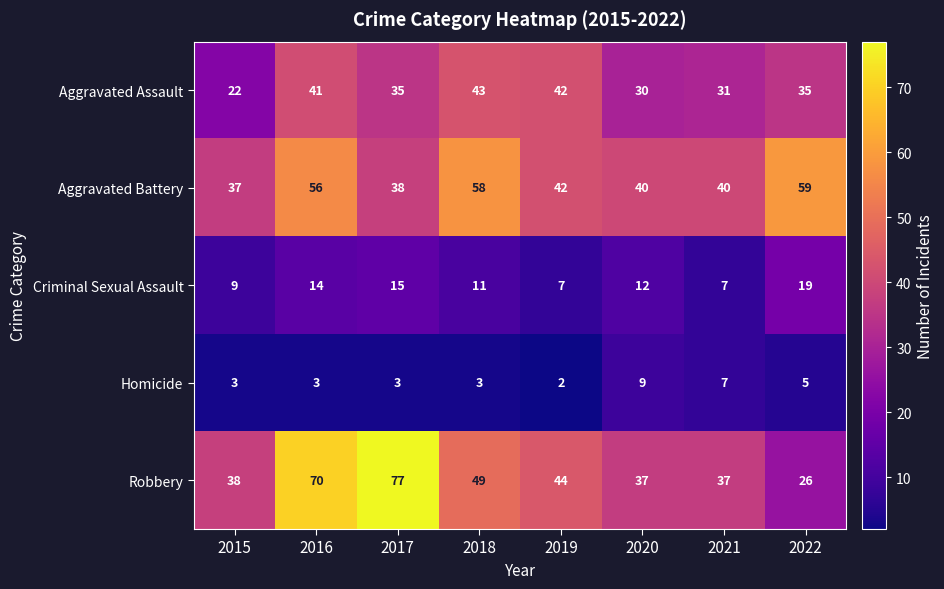

What is the sum of the Homicide values at 2021 and 2015?

10